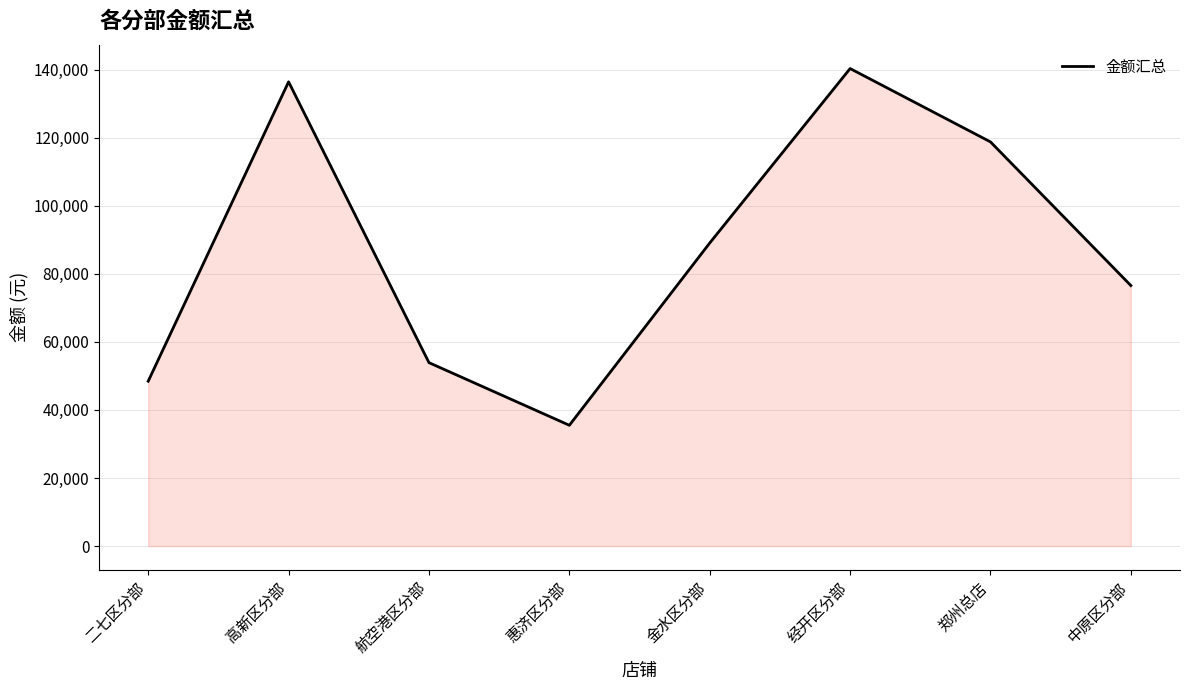

Read the value at 中原区分部.

76550